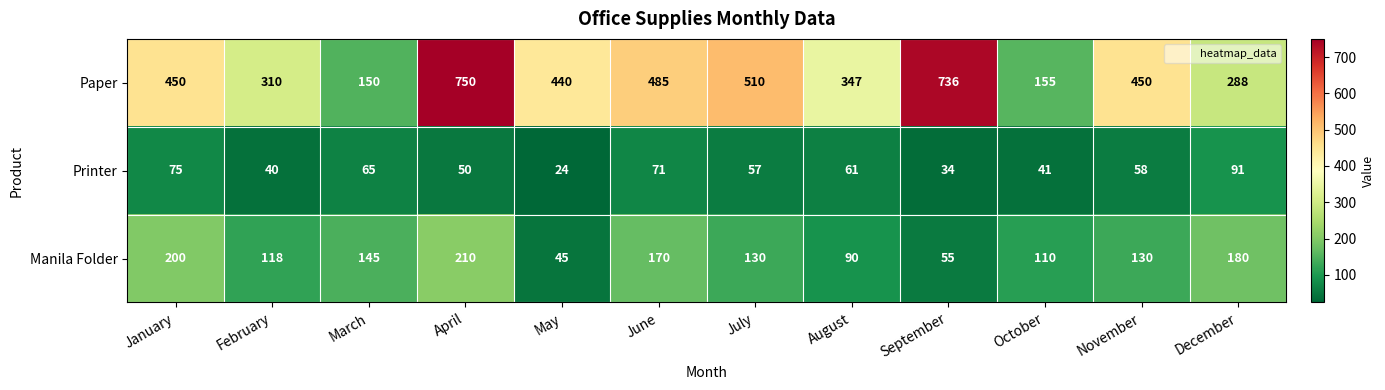

What value does the Manila Folder series have at August, to the nearest 10?

90